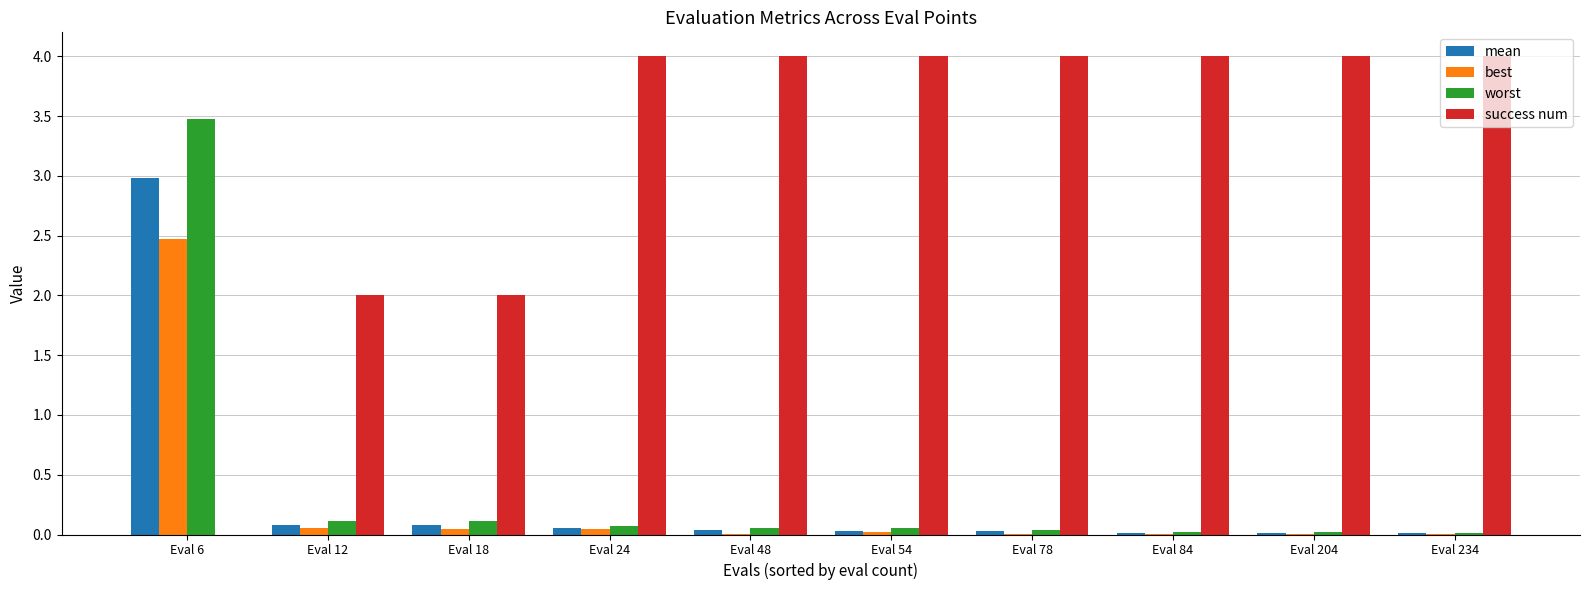

How many groups of bars are there?

10